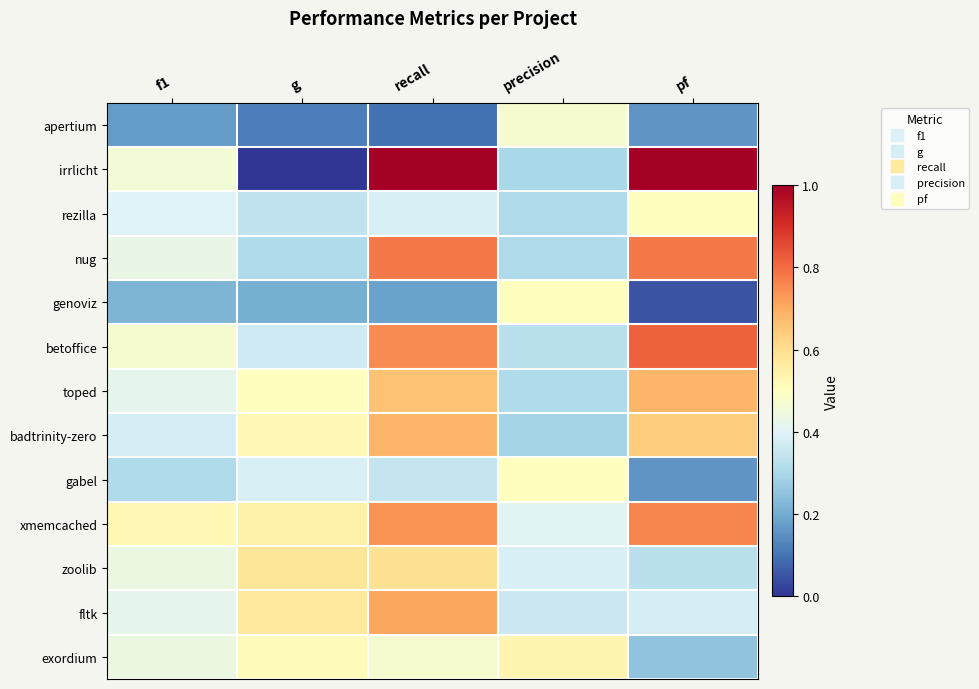

Reading left to right, what are all the values shown in this chart?

apertium: f1=0.2	g=0.1	recall=0.1	precision=0.5	pf=0.2
irrlicht: f1=0.5	g=0.0	recall=1.0	precision=0.3	pf=1.0
rezilla: f1=0.4	g=0.3	recall=0.4	precision=0.3	pf=0.5
nug: f1=0.4	g=0.3	recall=0.8	precision=0.3	pf=0.8
genoviz: f1=0.2	g=0.2	recall=0.2	precision=0.5	pf=0.1
betoffice: f1=0.5	g=0.4	recall=0.8	precision=0.3	pf=0.8
toped: f1=0.4	g=0.5	recall=0.7	precision=0.3	pf=0.7
badtrinity-zero: f1=0.4	g=0.5	recall=0.7	precision=0.3	pf=0.6
gabel: f1=0.3	g=0.4	recall=0.3	precision=0.5	pf=0.2
xmemcached: f1=0.5	g=0.5	recall=0.7	precision=0.4	pf=0.8
zoolib: f1=0.4	g=0.6	recall=0.6	precision=0.4	pf=0.3
fltk: f1=0.4	g=0.6	recall=0.7	precision=0.4	pf=0.4
exordium: f1=0.4	g=0.5	recall=0.5	precision=0.5	pf=0.2